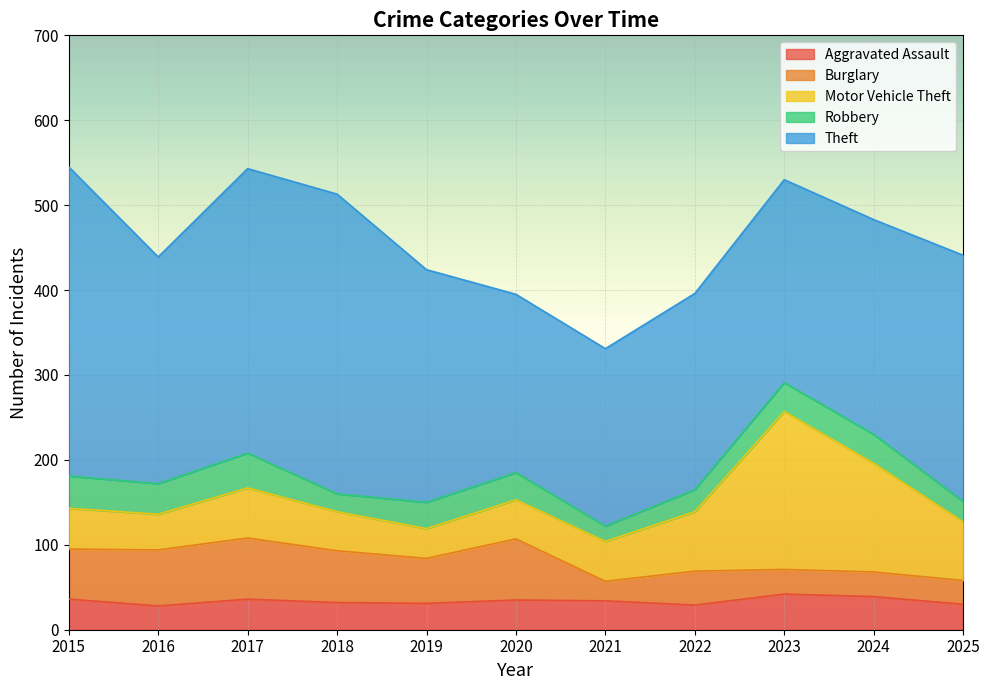

True or false: Robbery has a value of 32 at 2020.

True